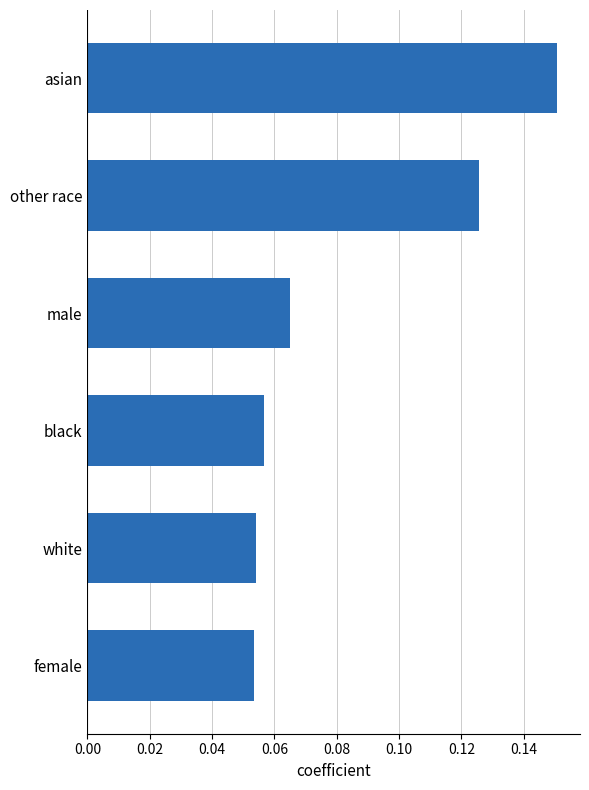

Which category has the highest value across all series?

asian